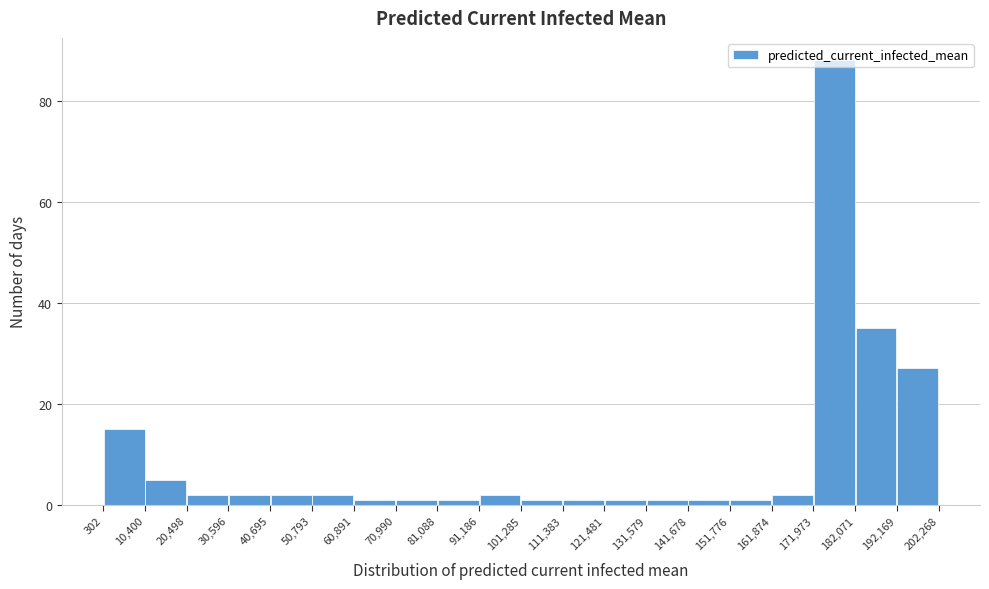

What is the height of the bar covering 50,793 to 60,891 on the x-axis? The values are not printed on the chart, so give them approximately, as read against the axis.

2